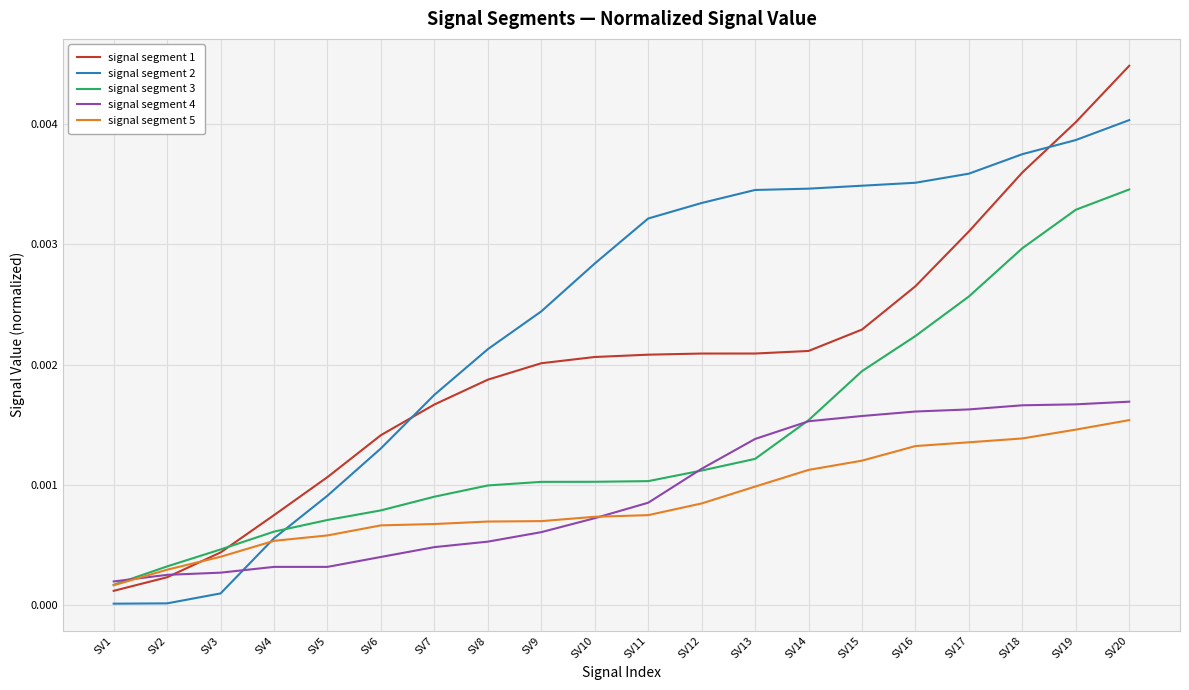

True or false: signal segment 4 has a value of 0.0 at SV11.

True